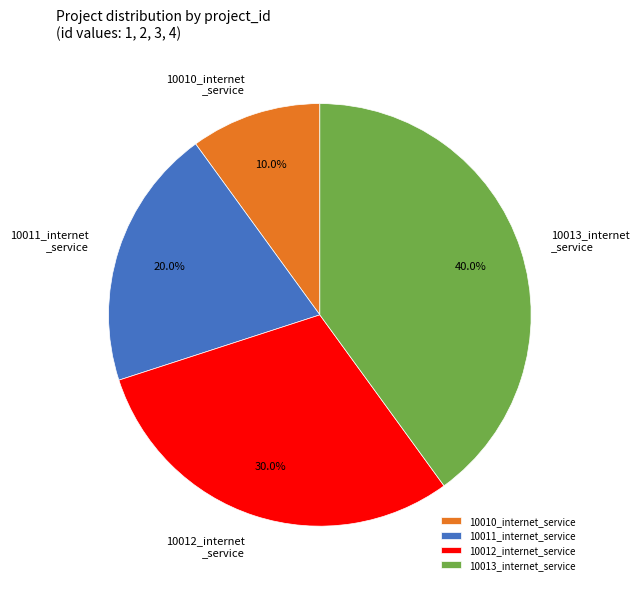

Count the number of slices in the pie.

4